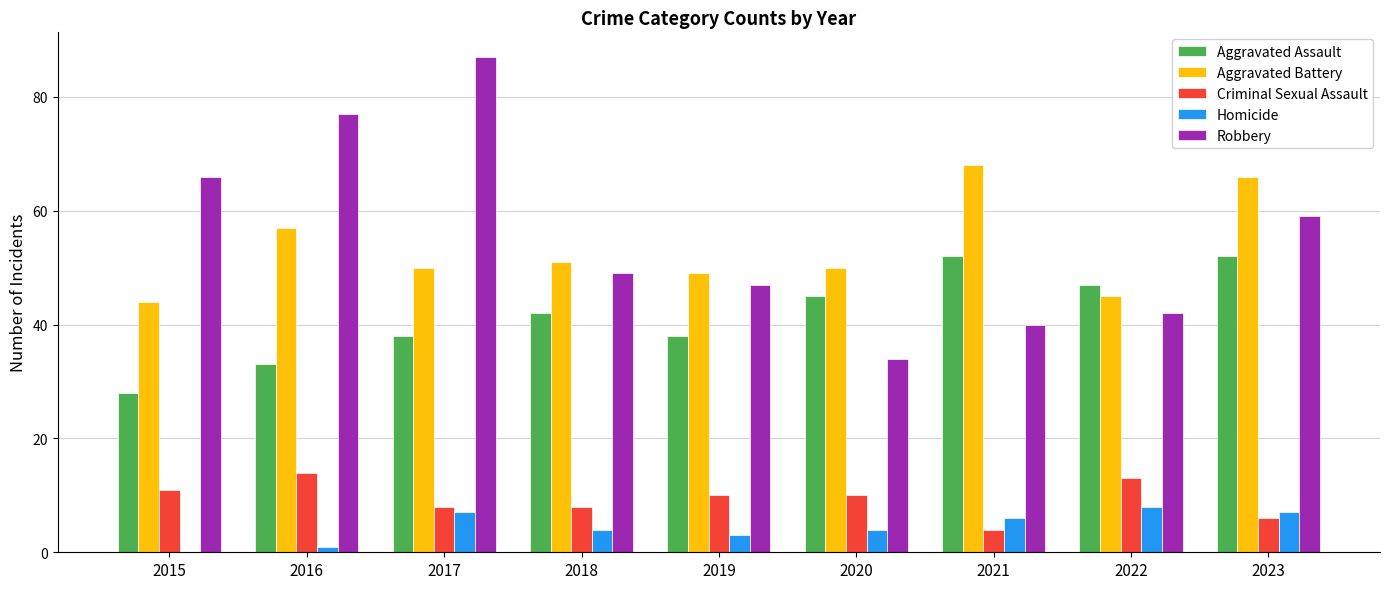

True or false: Aggravated Assault has a value of 38 at 2017.

True